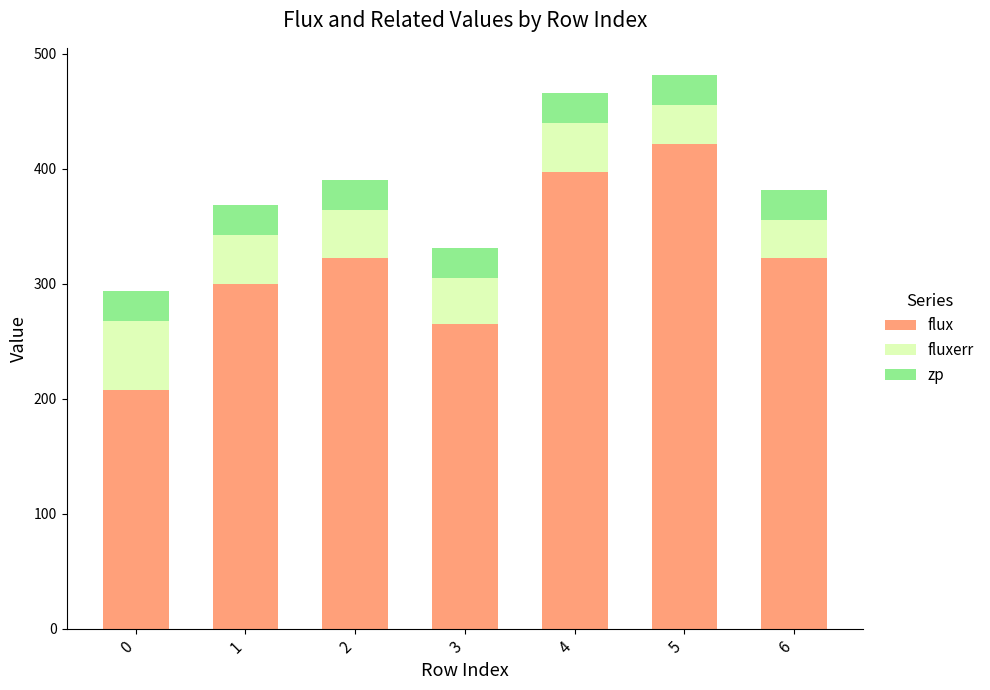

How many categories are shown in the chart?

7